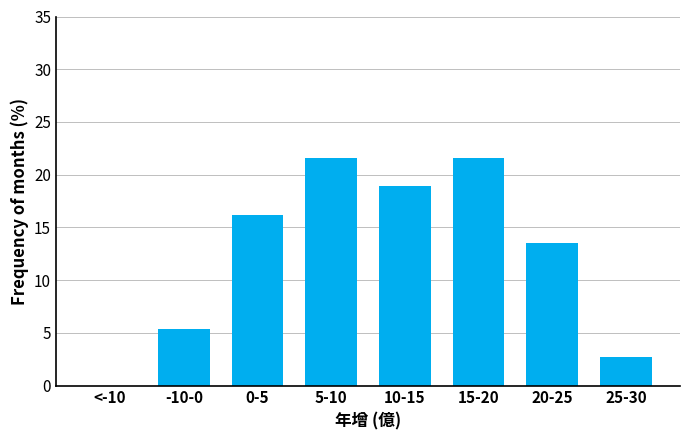

Reading left to right, transcribe all the data shown in this chart.

<-10=0.0	-10-0=5.4	0-5=16.2	5-10=21.6	10-15=18.9	15-20=21.6	20-25=13.5	25-30=2.7